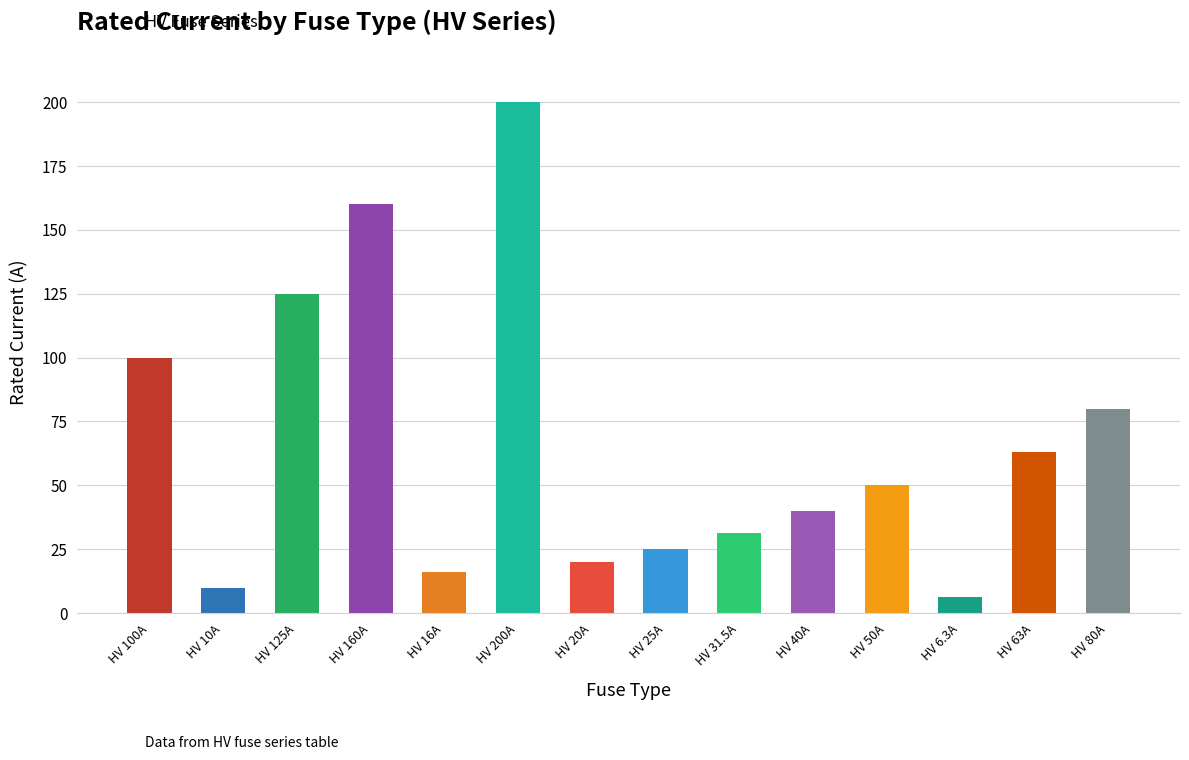

Which label corresponds to the largest value in the chart?

HV 200A